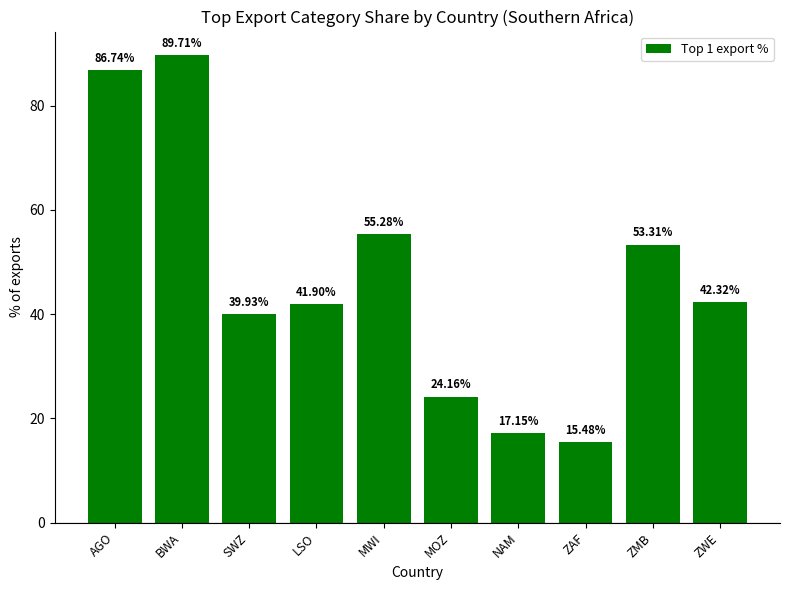

What is the ratio of the value at ZAF to the value at BWA?

0.2